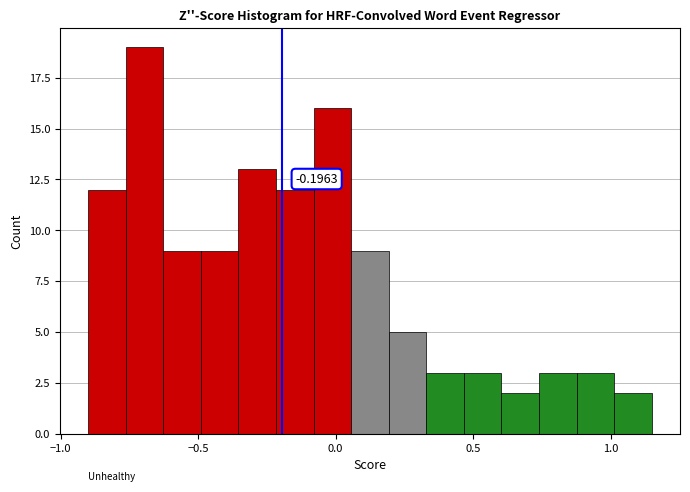

Read against the x-axis, roughly where is the centre of the tallest bar?

-0.70